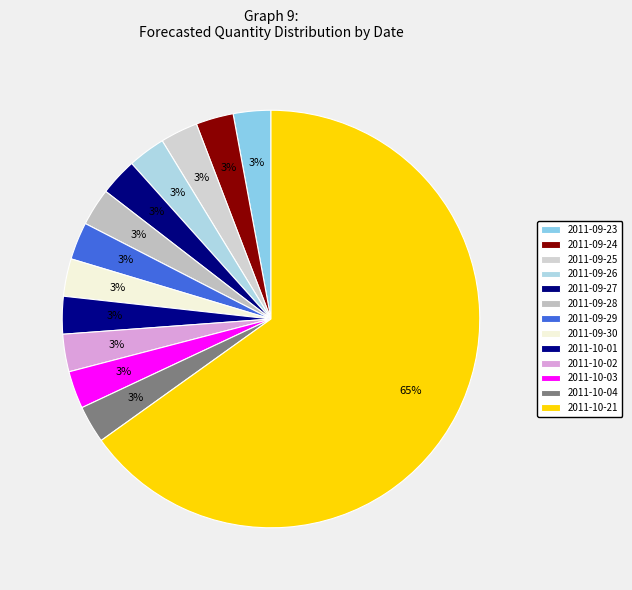

To the nearest percent, what portion does 2011-10-03 represent?

3%